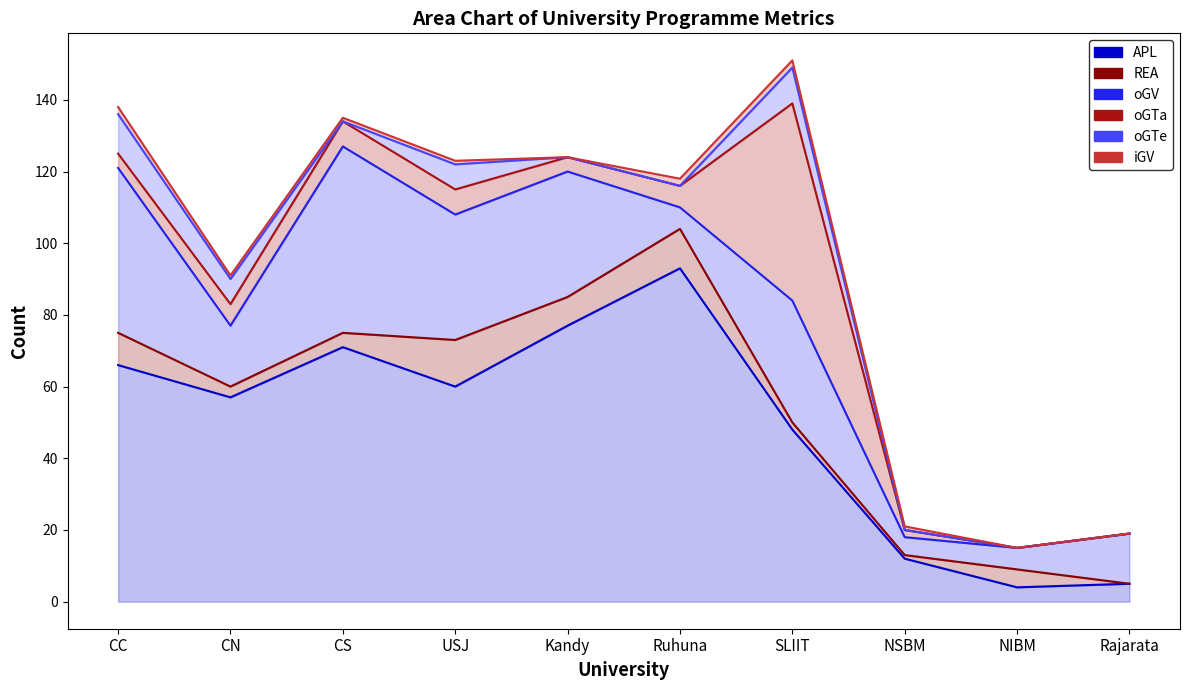

Reading right to left, list all the values displayed in this chart.

APL: 5	4	12	48	93	77	60	71	57	66
REA: 0	5	1	2	11	8	13	4	3	9
oGV: 14	6	5	34	6	35	35	52	17	46
oGTa: 0	0	2	55	6	4	7	7	6	4
oGTe: 0	0	0	10	0	0	7	0	7	11
iGV: 0	0	1	2	2	0	1	1	1	2